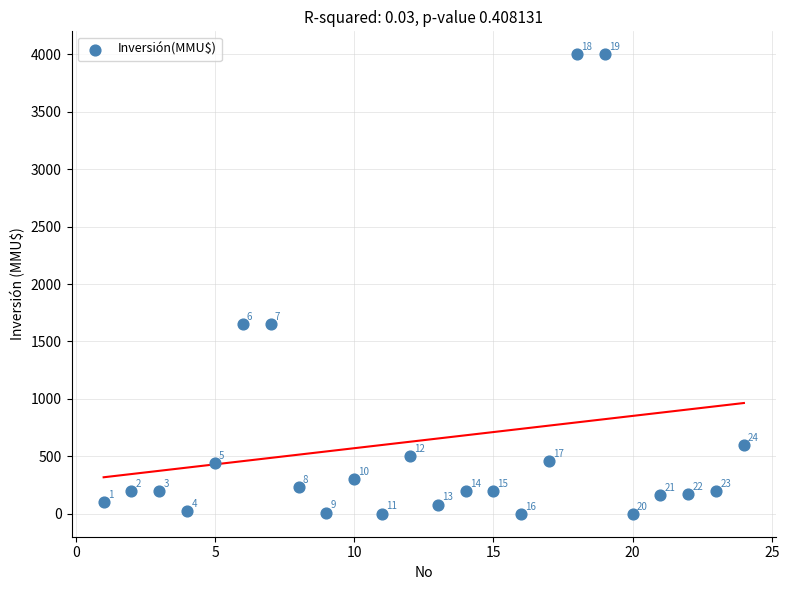

What is the range of Y values (max minus min)?

4000